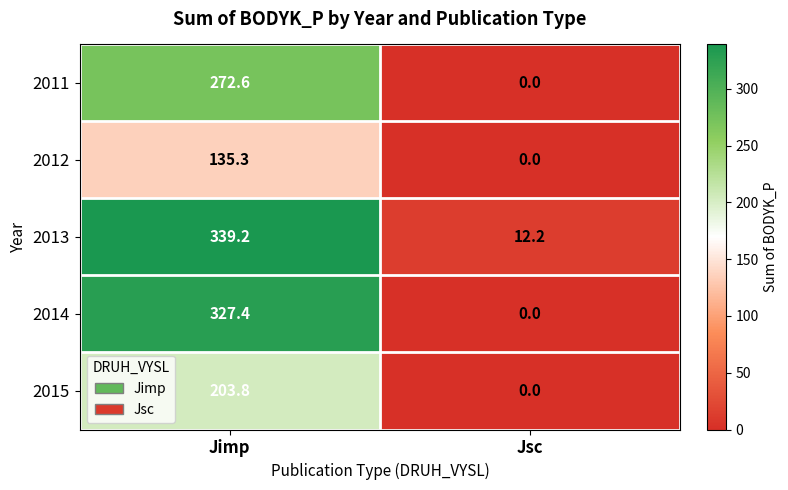

How many values in 2014 are above zero?

1